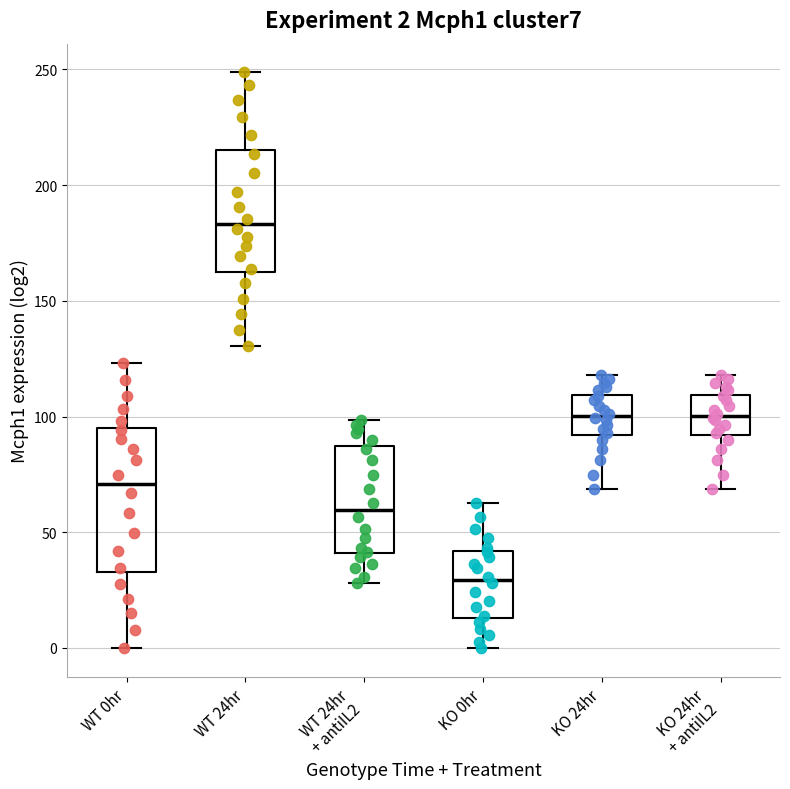

Which box's median line is the highest?

WT 24hr